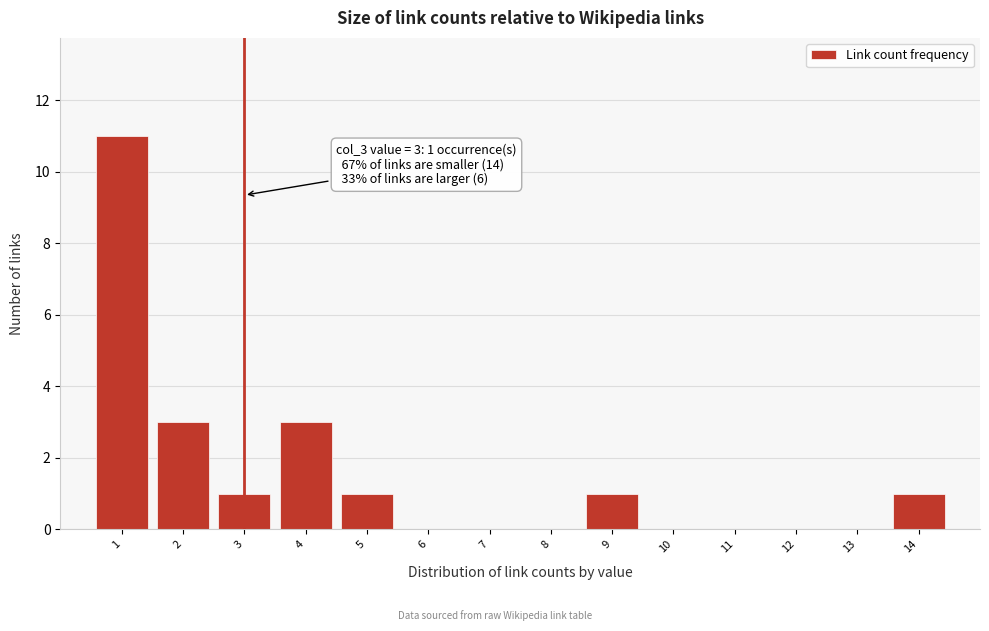

Over which range of the x-axis is the bar tallest?

0.5 to 1.5